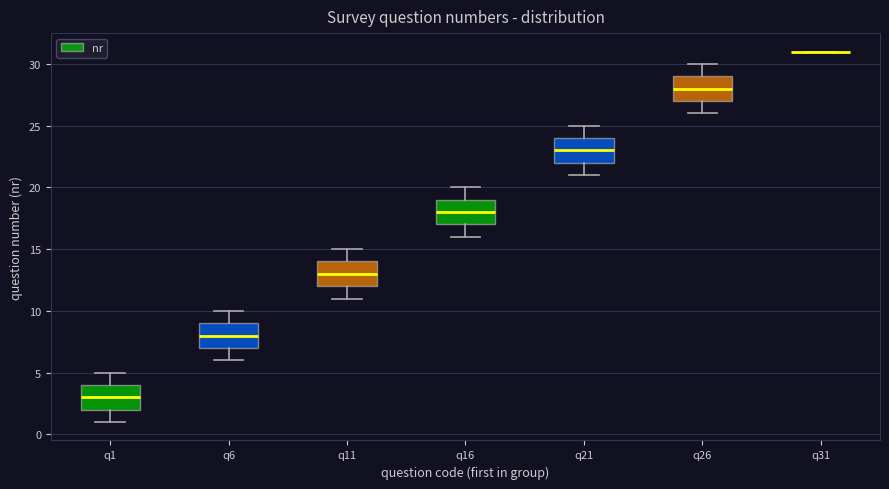

Reading left to right, read every box against the y-axis: the position of its median line, the range the box covers, and the ends of its whiskers. The values are not printed on the chart, so give them approximately, as read against the axis.

q1: median 3, box 2 to 4, whiskers 1 to 5
q6: median 8, box 7 to 9, whiskers 6 to 10
q11: median 13, box 12 to 14, whiskers 11 to 15
q16: median 18, box 17 to 19, whiskers 16 to 20
q21: median 23, box 22 to 24, whiskers 21 to 25
q26: median 28, box 27 to 29, whiskers 26 to 30
q31: box collapsed to a line at 31, whiskers 31 to 31